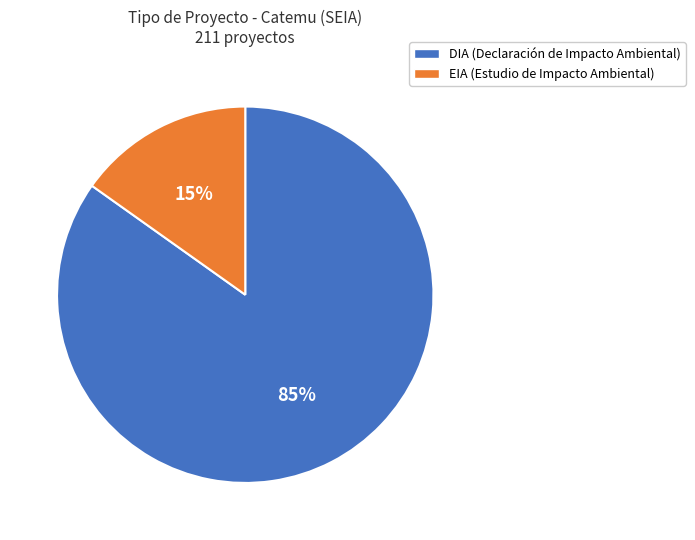

Is the sum of EIA and DIA greater than half?

Yes